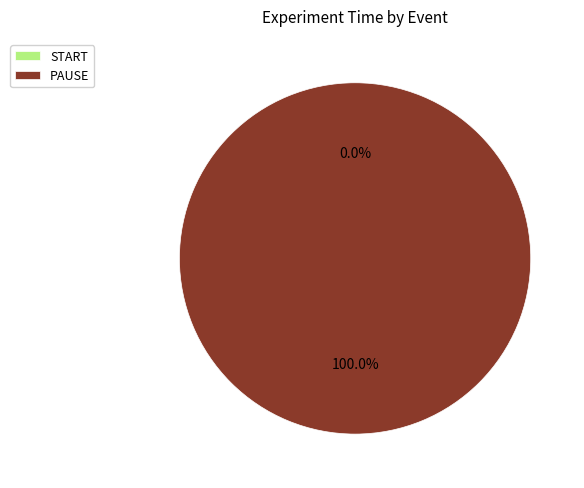

Does START represent more than half of the total?

No